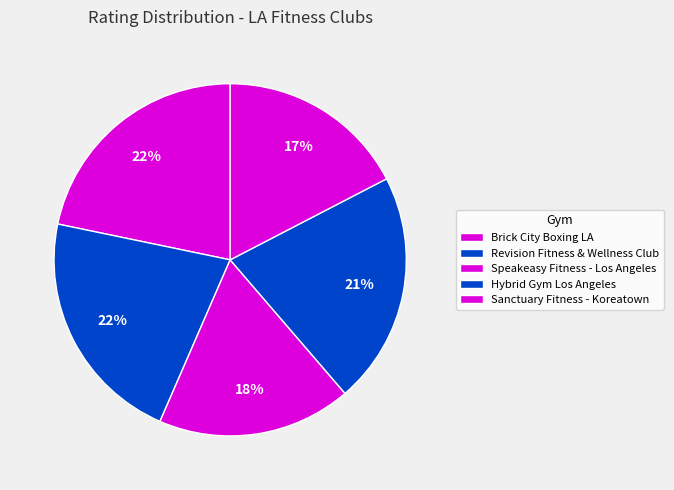

Rank the categories by value from lowest to highest.

Sanctuary Fitness - Koreatown, Speakeasy Fitness - Los Angeles, Hybrid Gym Los Angeles, Brick City Boxing LA, Revision Fitness & Wellness Club